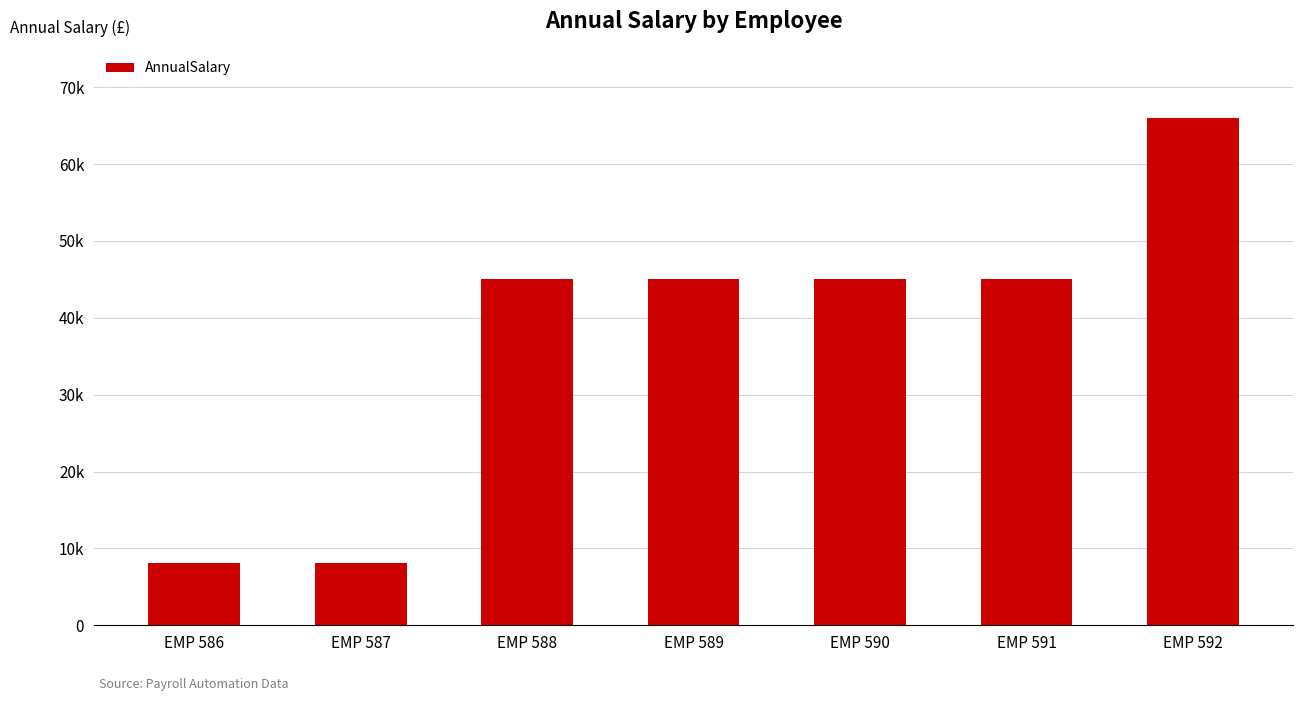

Does the chart contain any negative values?

No